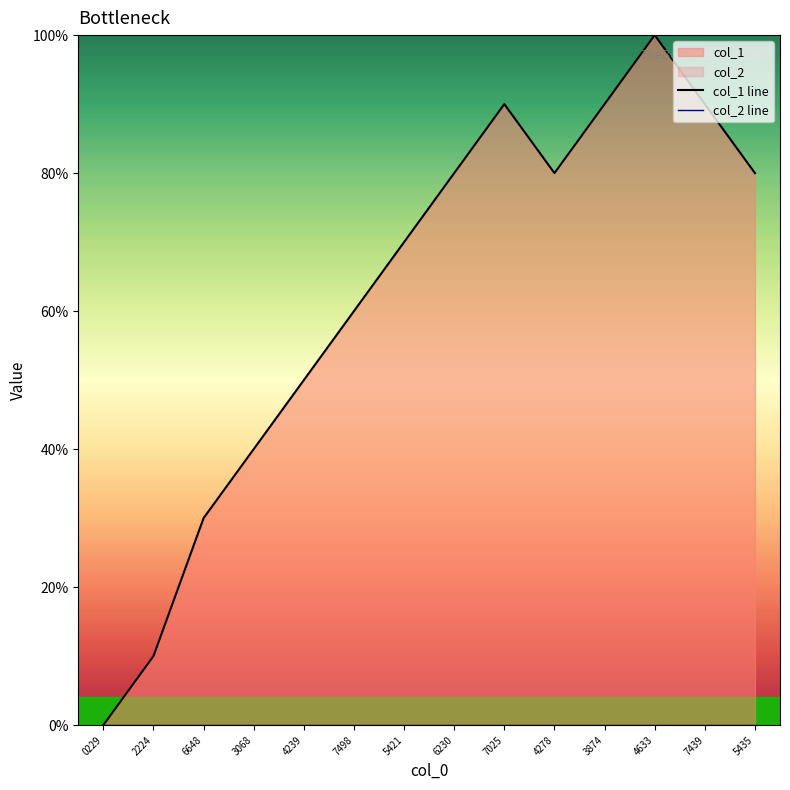

Which series has the largest total across all categories?

col_1 line